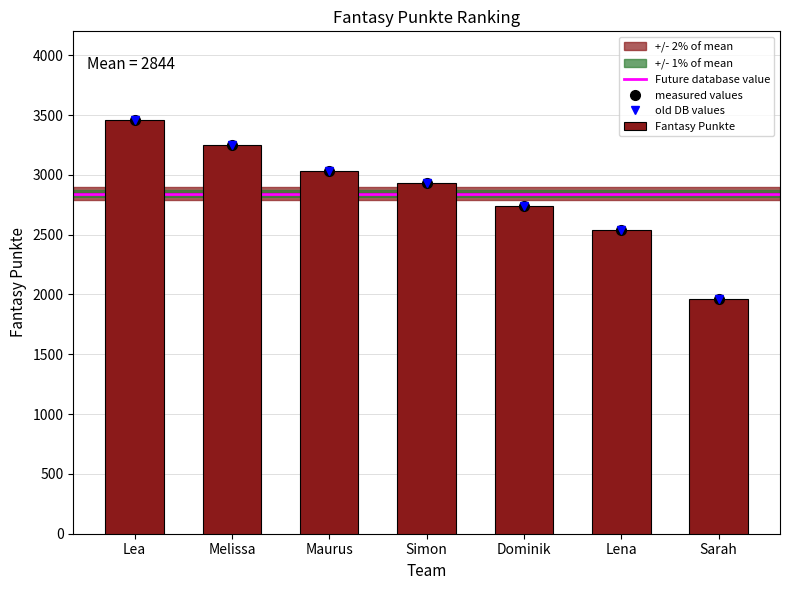

What is the change in value from Lea to Maurus?

-428